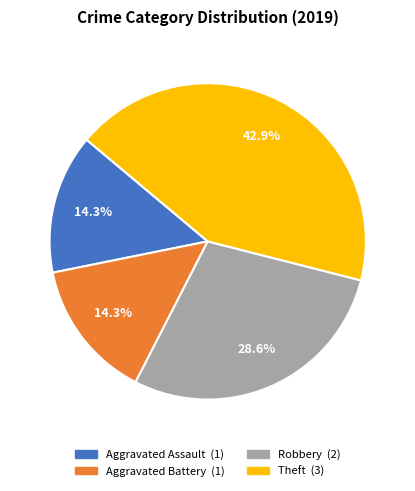

To the nearest percent, what portion does Robbery represent?

29%